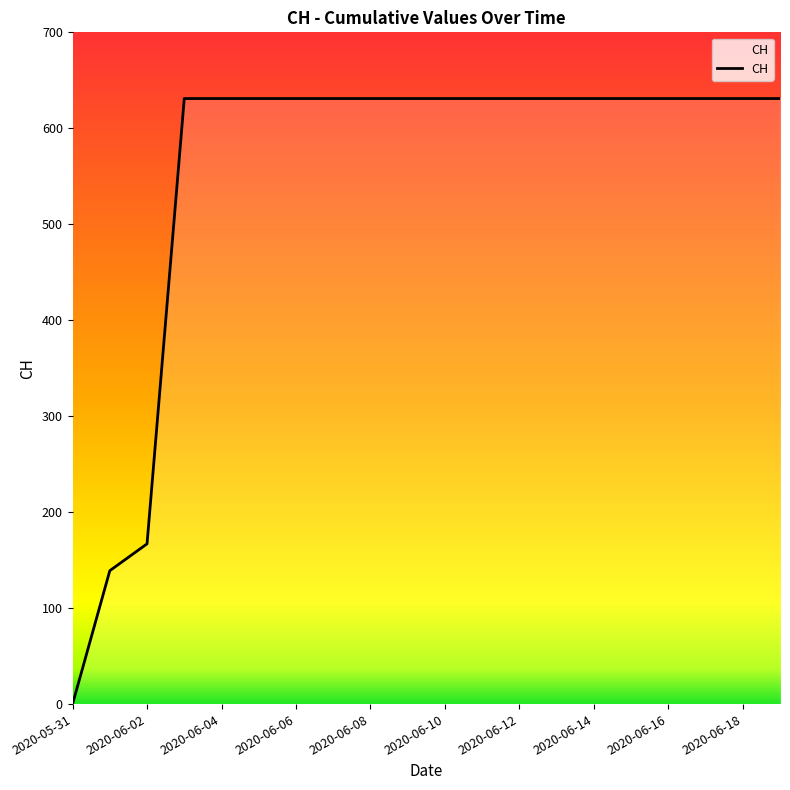

What is the maximum value shown in the chart?

631